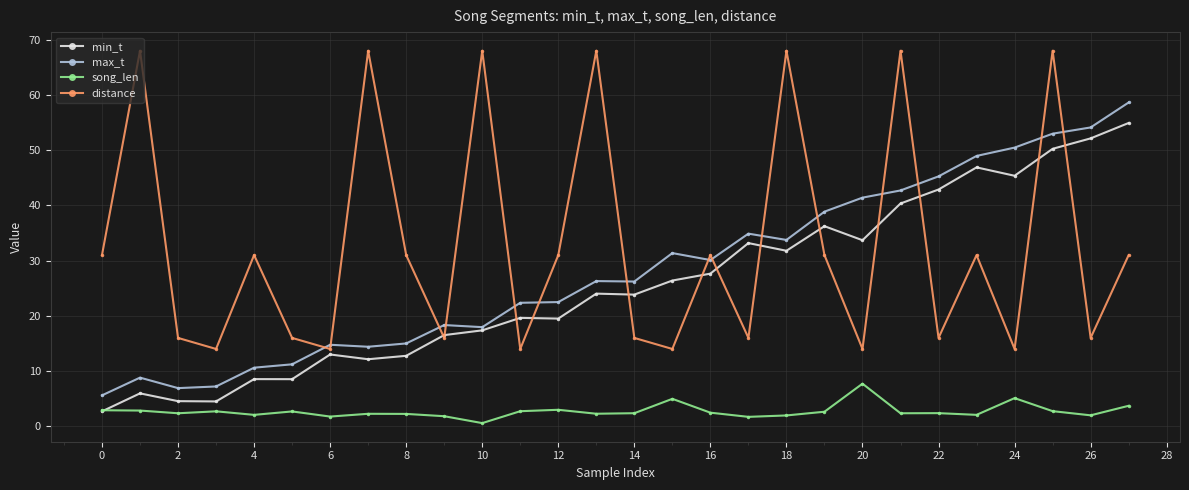

How many values in the distance series are below 31?

13